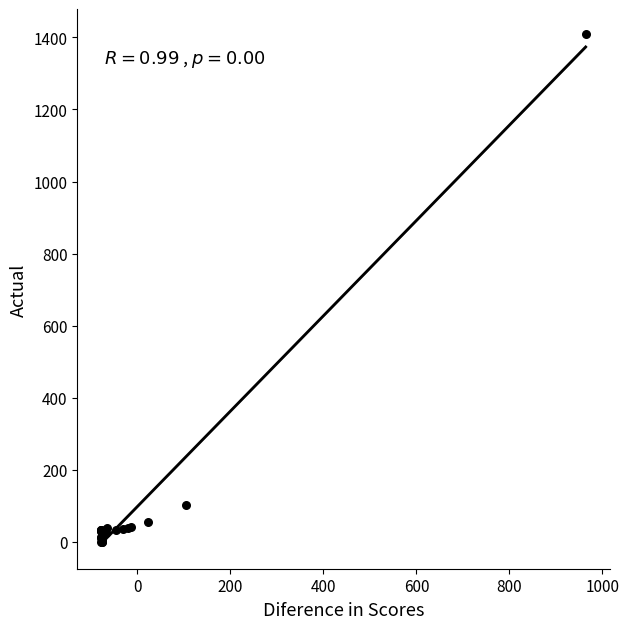

What Y value in the scatter plot is closest to 704?

103.0